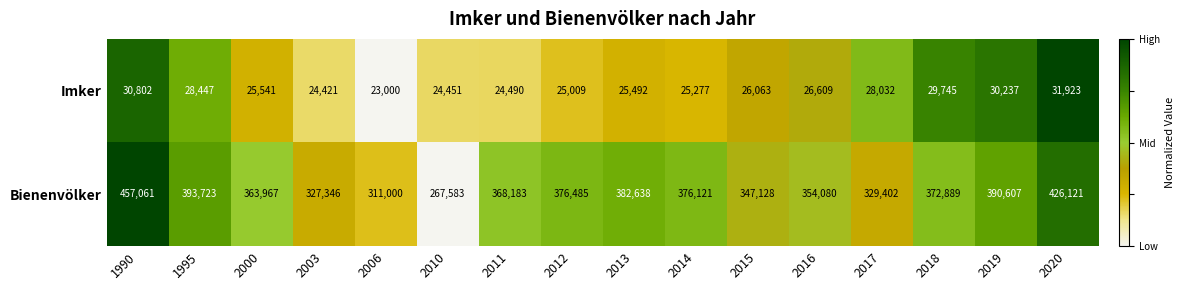

Which series has the largest total across all categories?

Bienenvölker